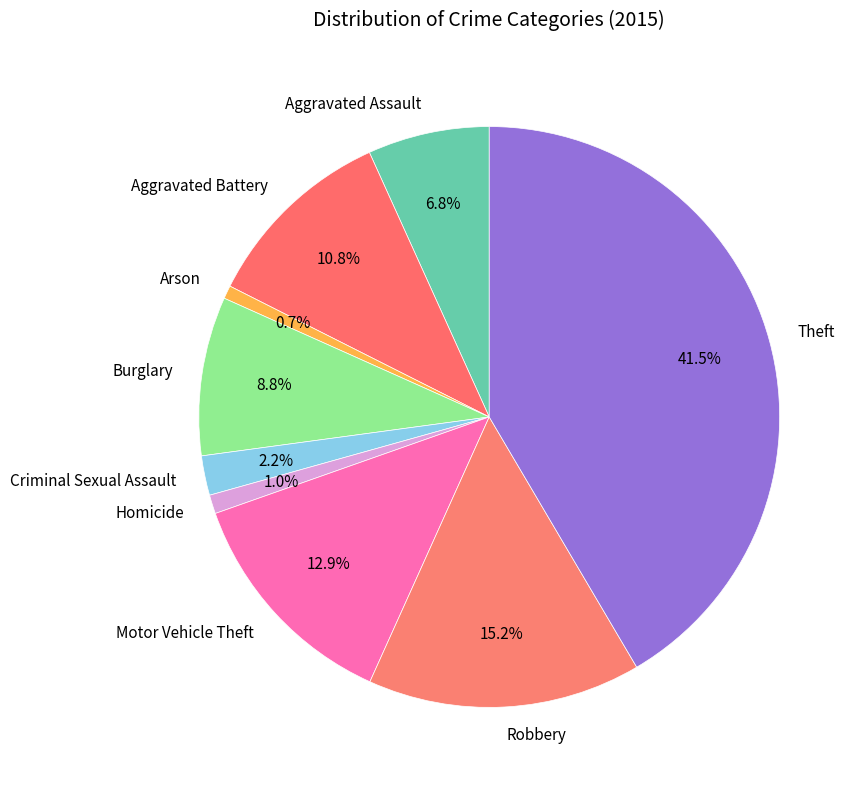

Between Criminal Sexual Assault and Theft, which is larger?

Theft